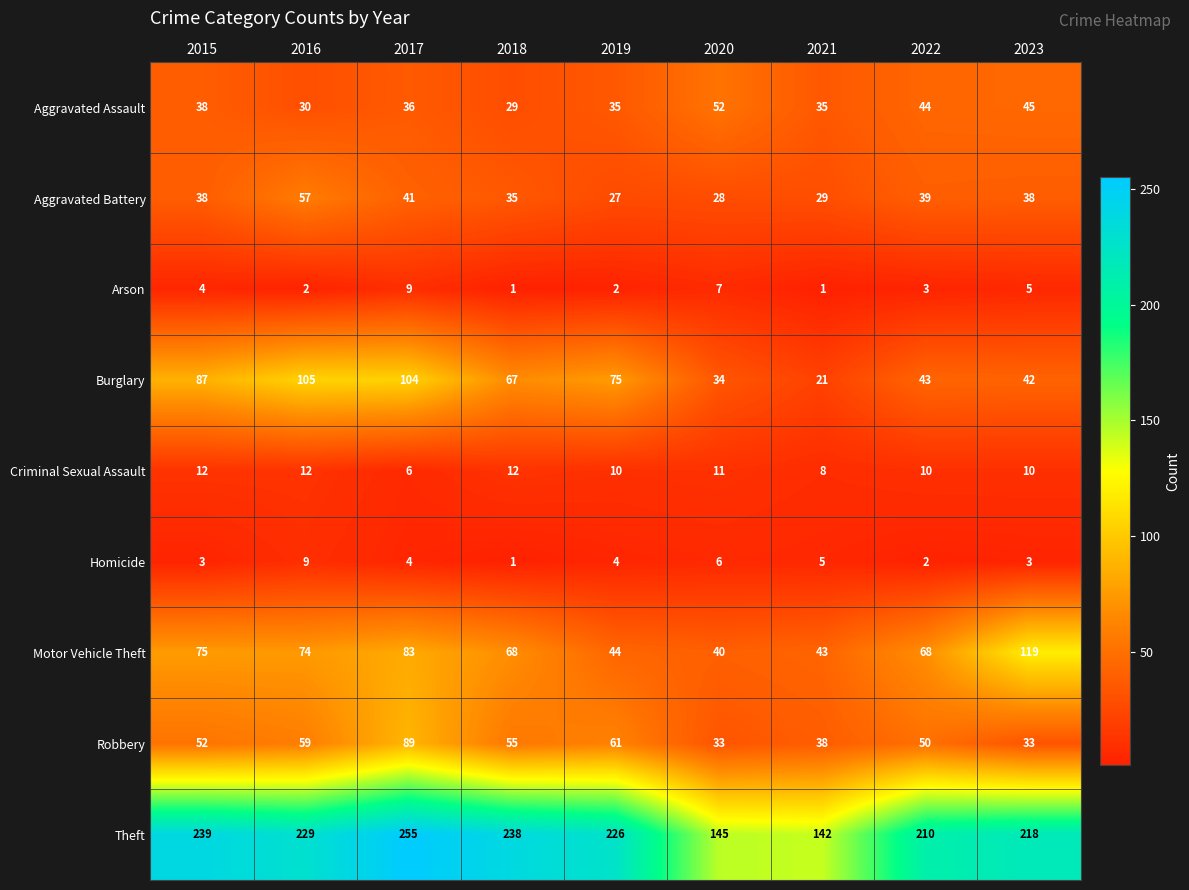

At 2016, list the series in order from smallest to largest.

Arson, Homicide, Criminal Sexual Assault, Aggravated Assault, Aggravated Battery, Robbery, Motor Vehicle Theft, Burglary, Theft